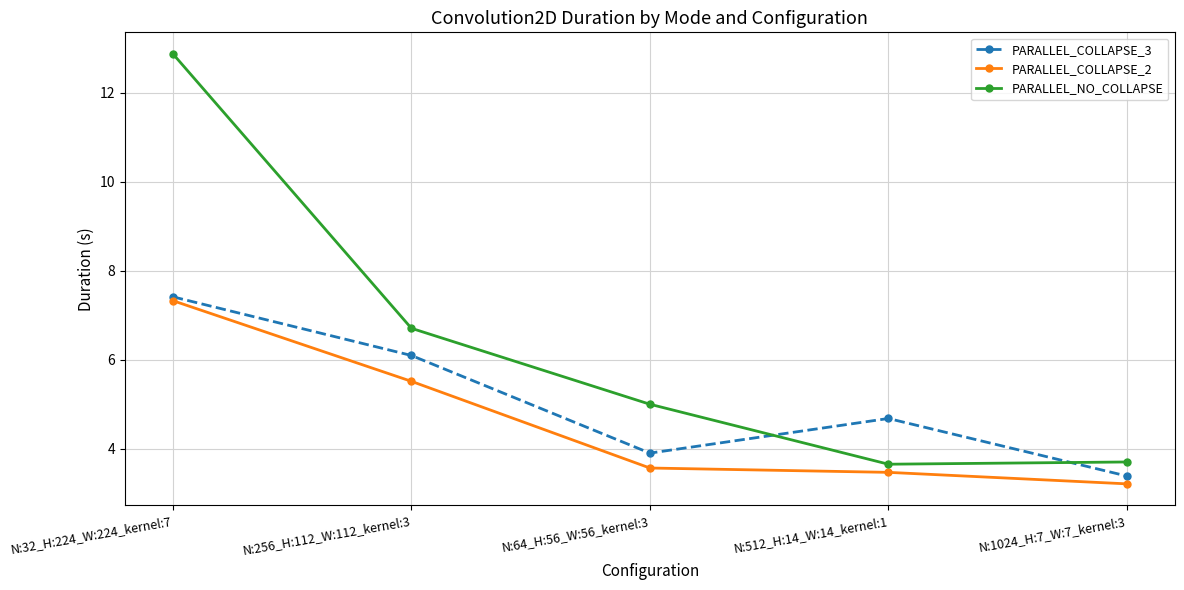

True or false: PARALLEL_COLLAPSE_2 and PARALLEL_NO_COLLAPSE cross at least once.

False